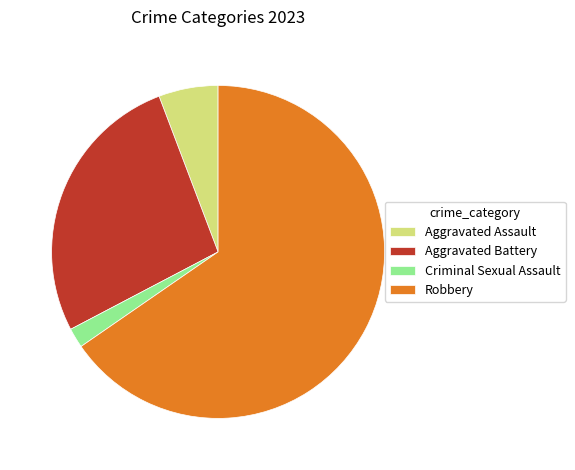

Is it true that Robbery is 65% of the pie?

True